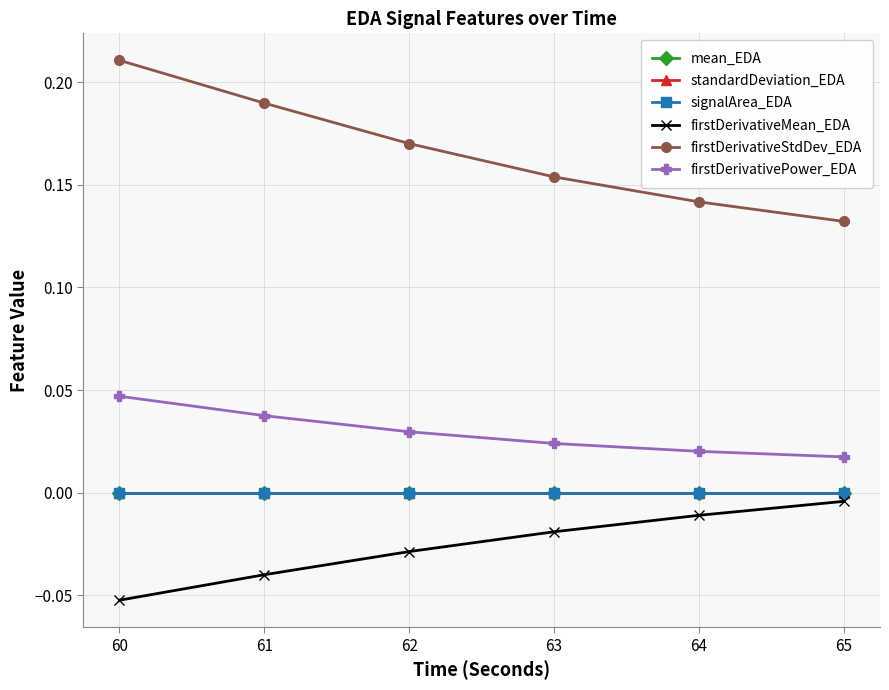

What is the smallest value displayed?

-0.1